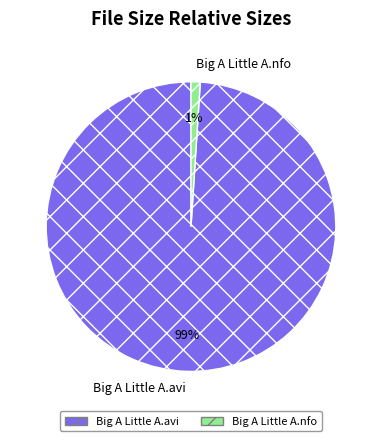

To the nearest percent, what is the combined percentage of Big A Little A.avi and Big A Little A.nfo?

100%